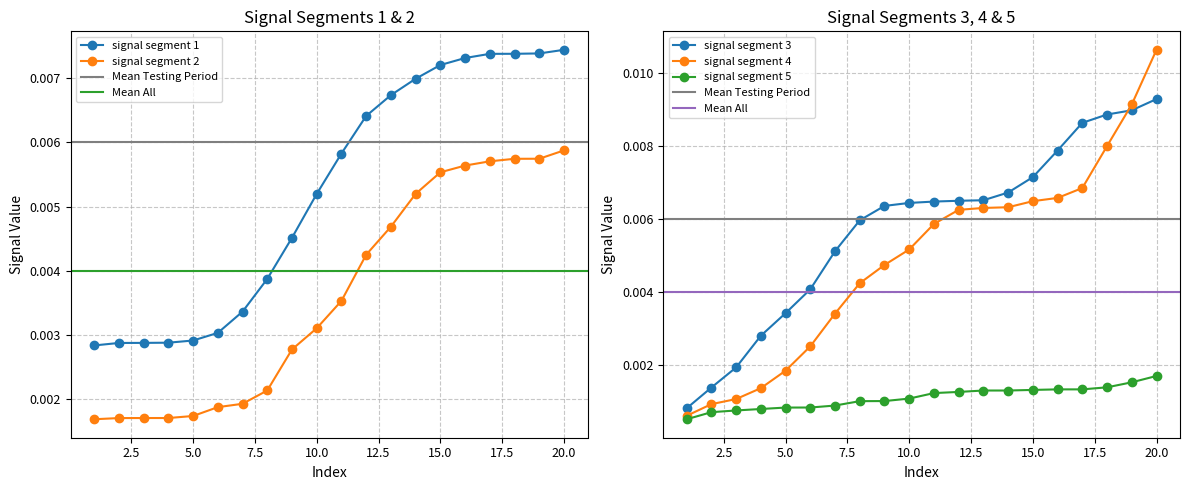

Count the signal segment 5 values in the range 0 to 1.

20